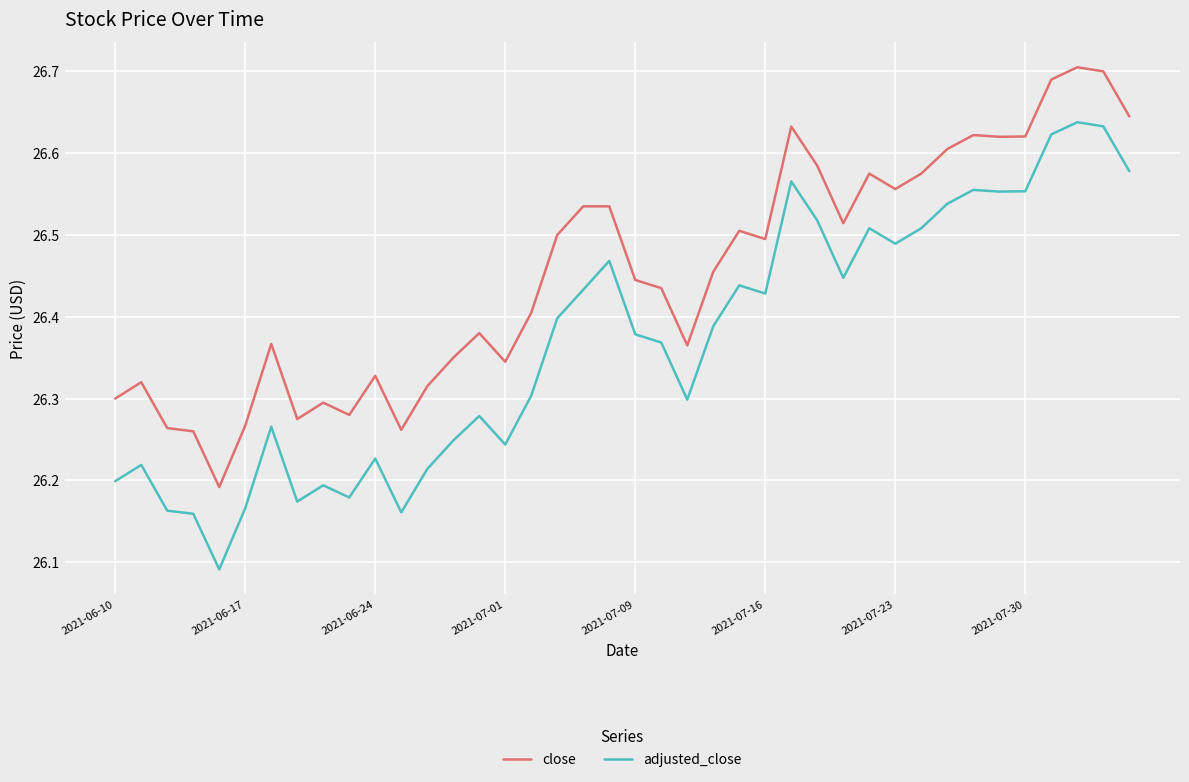

True or false: close has more than 2 points higher than both neighbors.

True